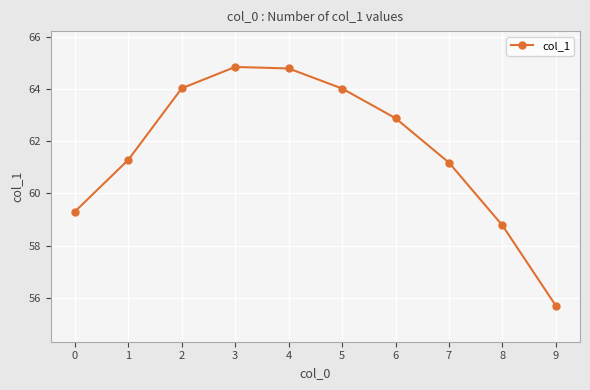

True or false: the data shows 55.7 at 9.

True